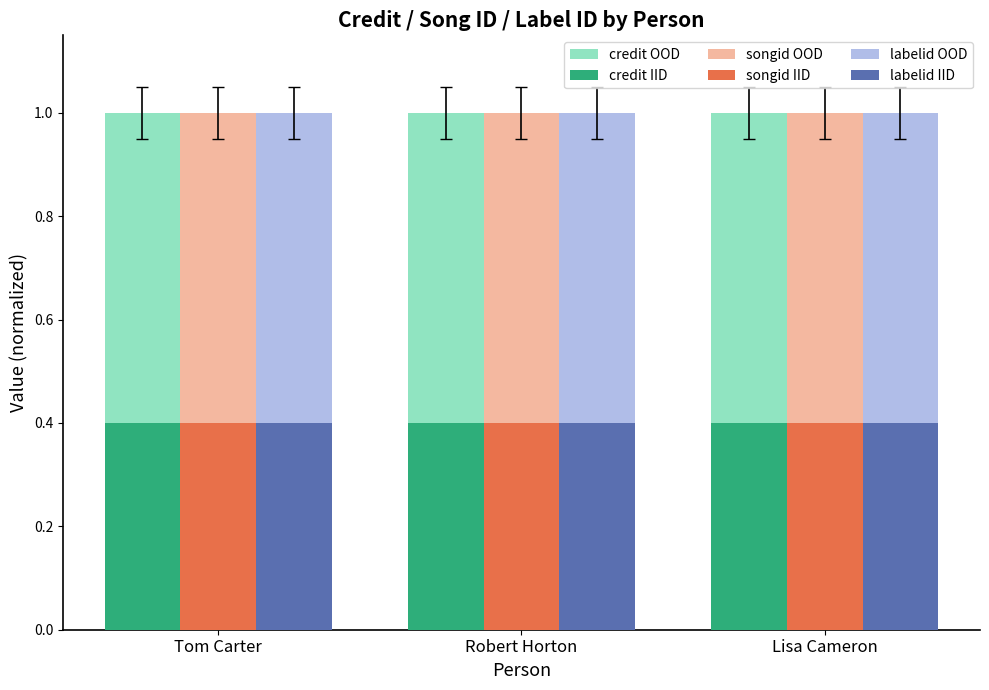

What is the difference between the highest and lowest values at Robert Horton?

0.6